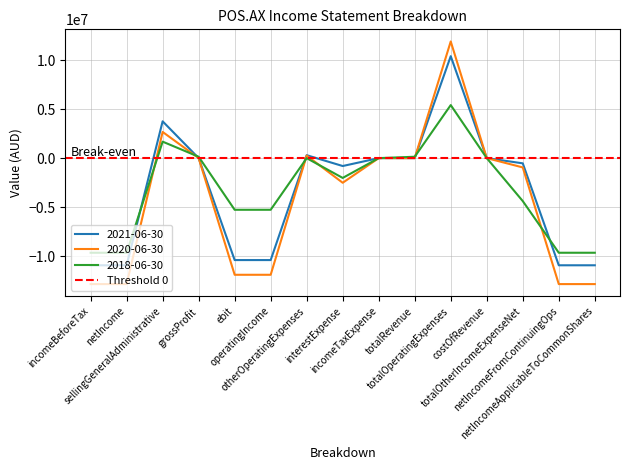

What is the value of the 2018-06-30 point at the 2nd from the left?

-9654000